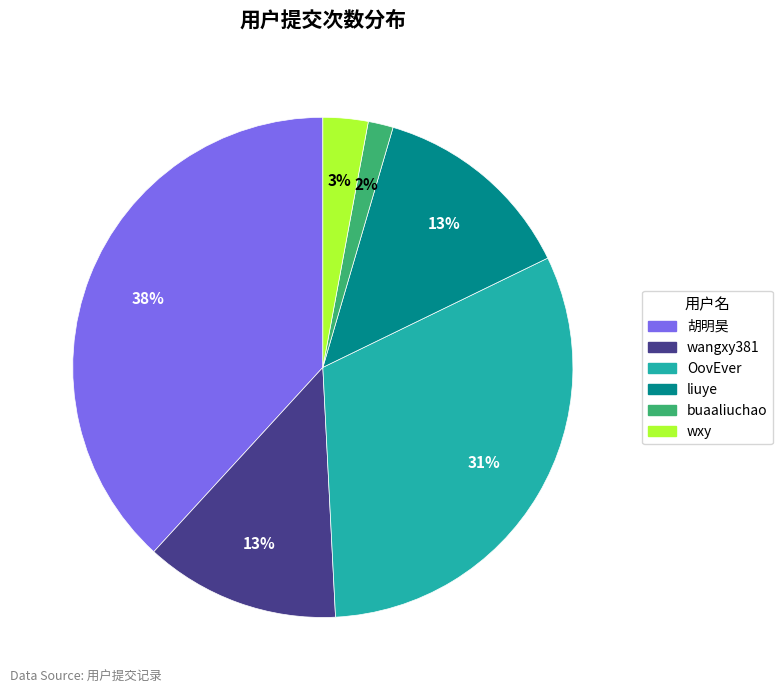

True or false: OovEver accounts for 31% of the total.

True